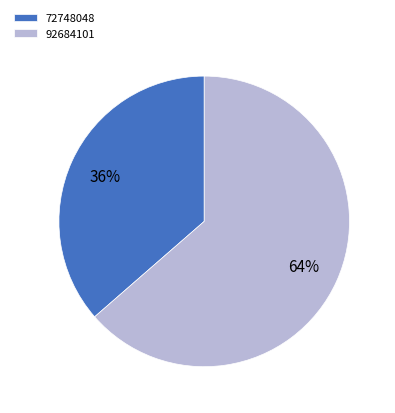

To the nearest percent, what percentage of the pie is 72748048?

36%